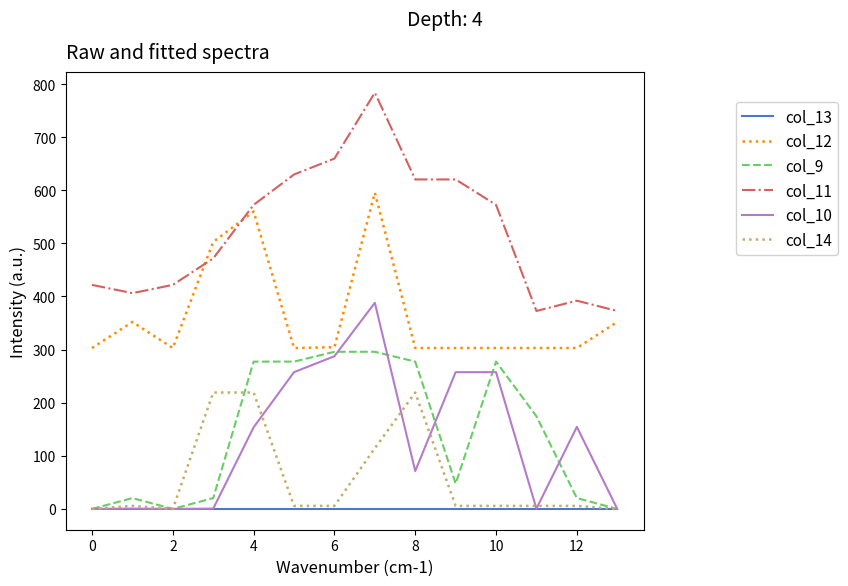

True or false: col_12 and col_13 intersect in this chart.

False